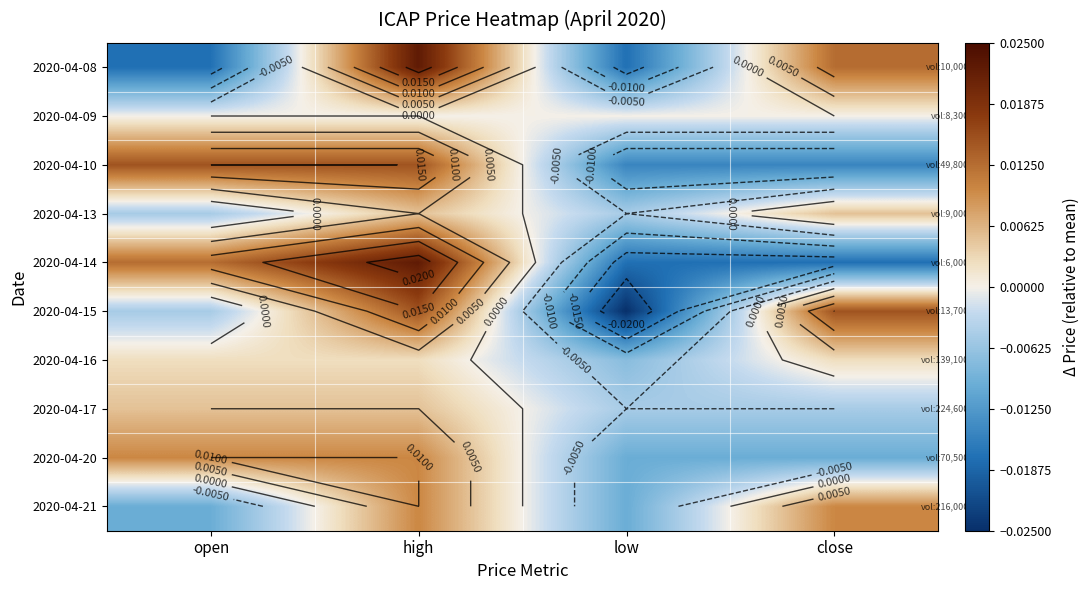

Is the value of 2020-04-16 at close greater than the value of 2020-04-10 at low?

Yes